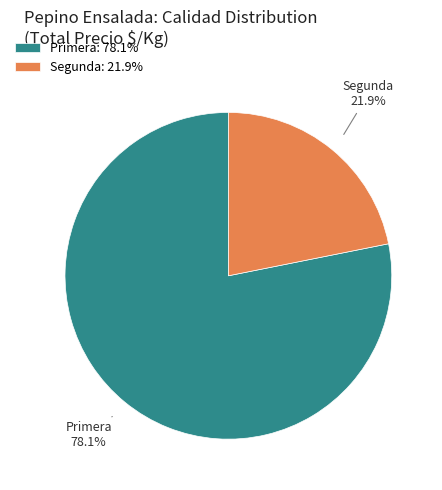

How many segments does this pie chart have?

2